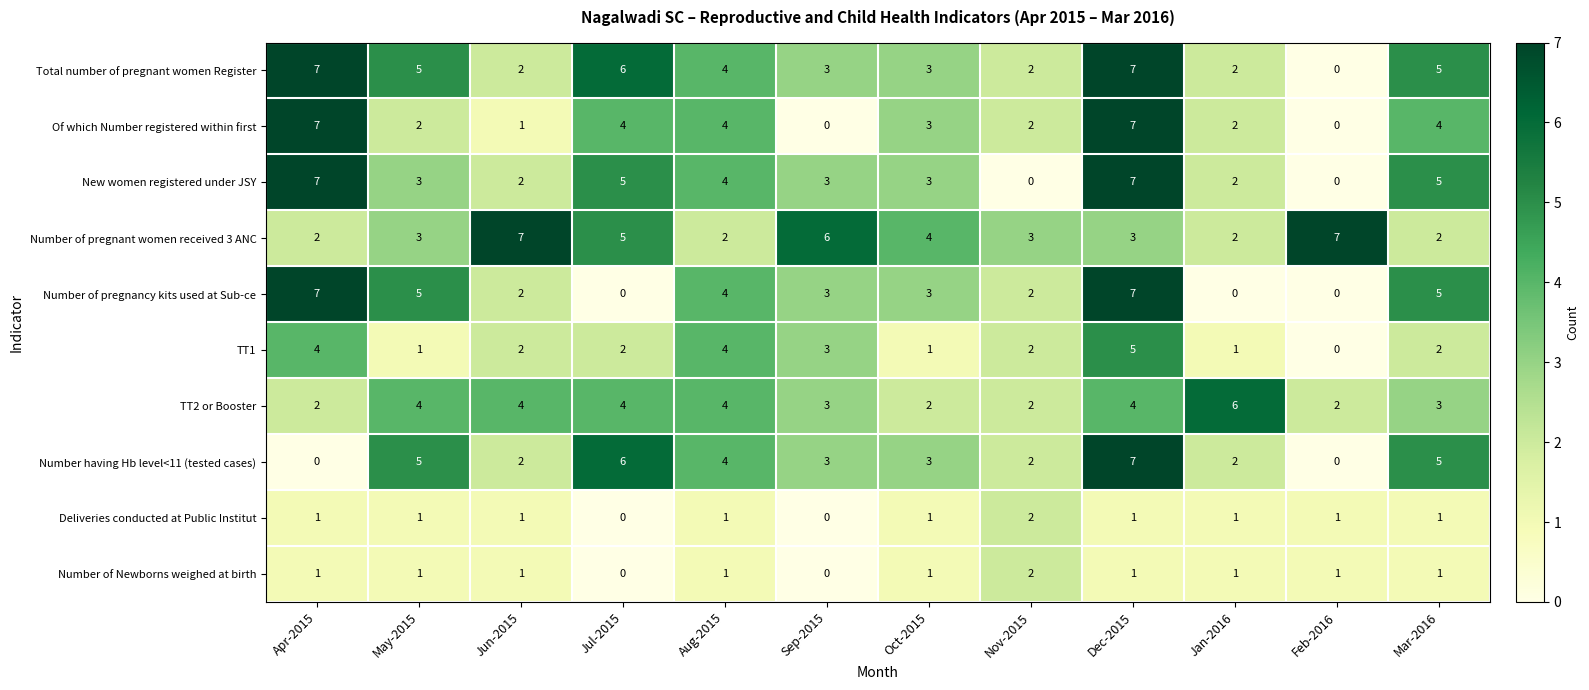

What is the sum of all Number having Hb level<11 (tested cases) values?

39